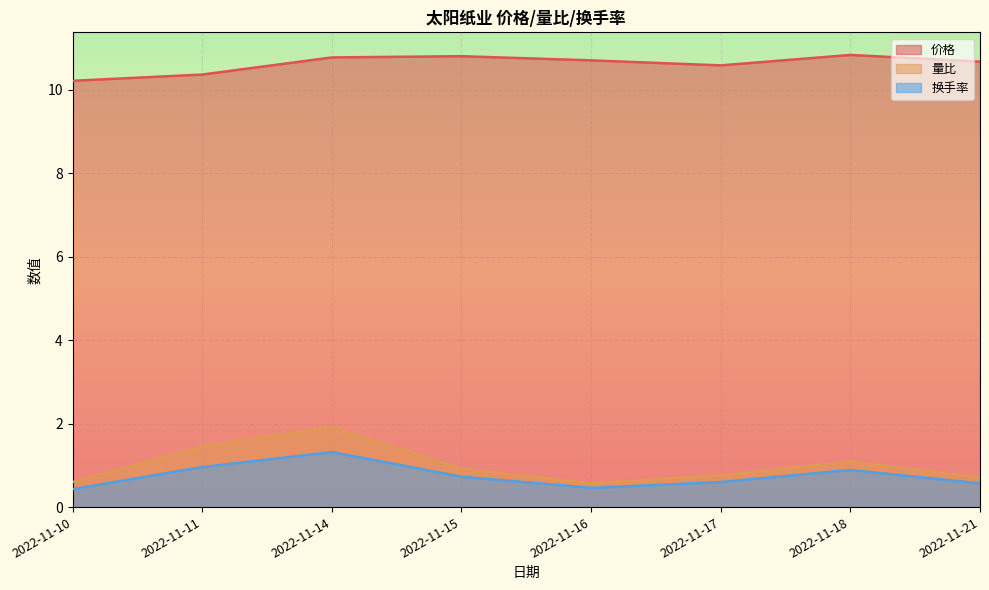

Between 2022-11-18 and 2022-11-21, which series saw the biggest shift?

量比